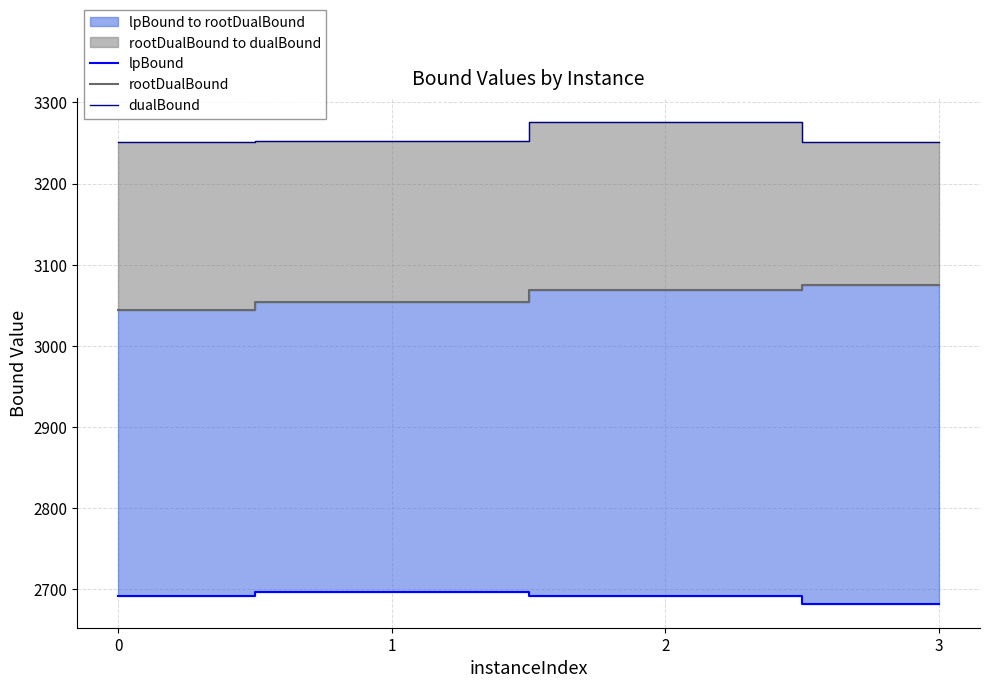

The value of dualBound at 1 is 5842.3. True or false?

False